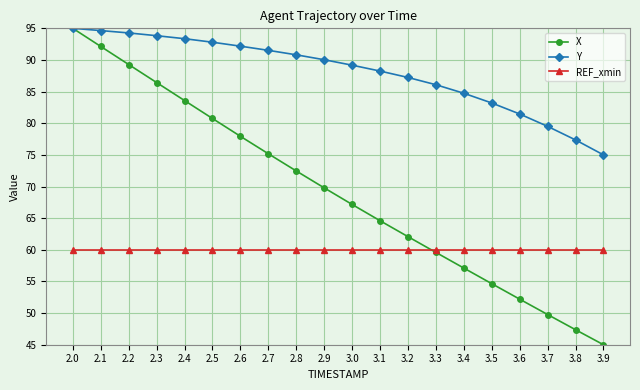

True or false: Y and REF_xmin cross at least once.

False